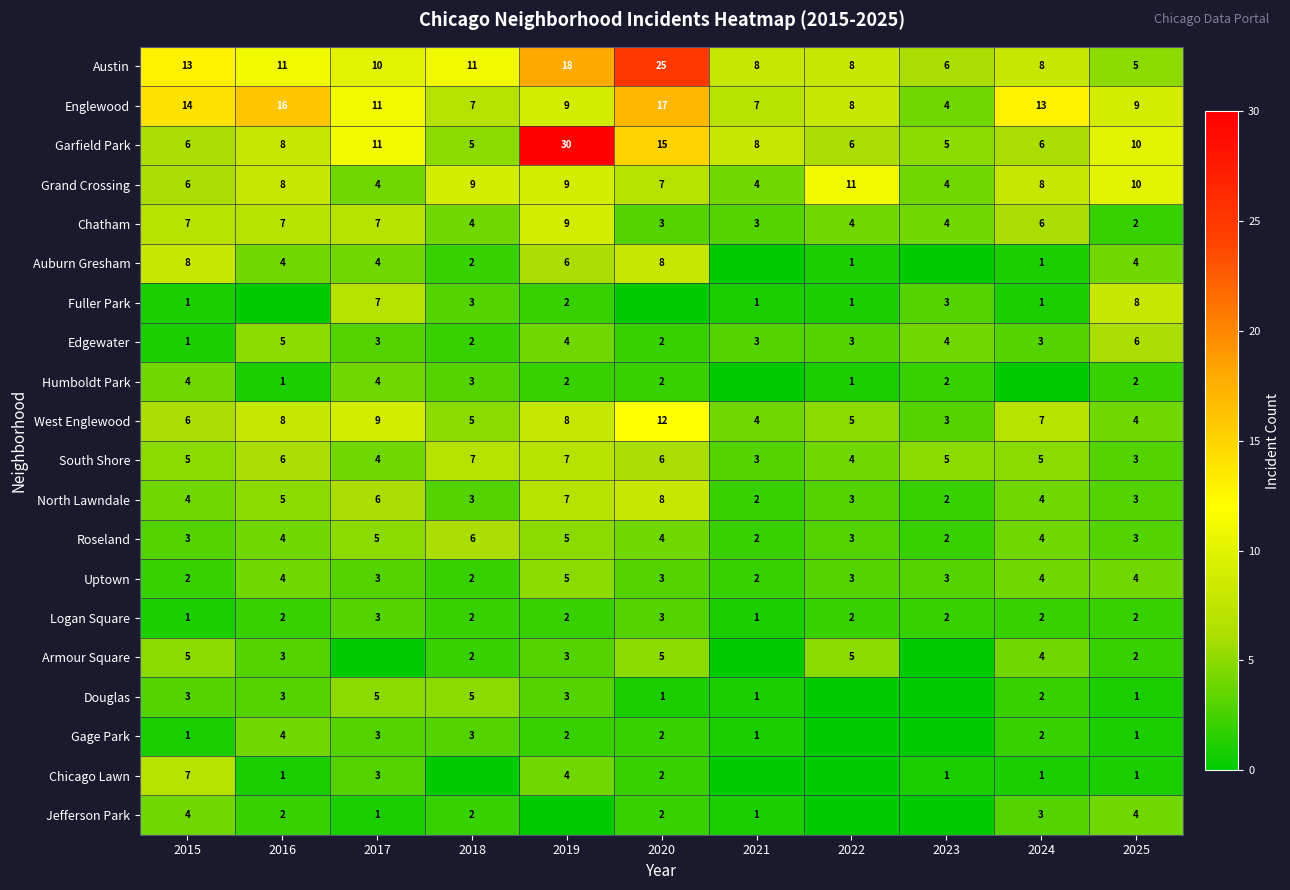

What is the approximate value of Roseland at 2018?

6